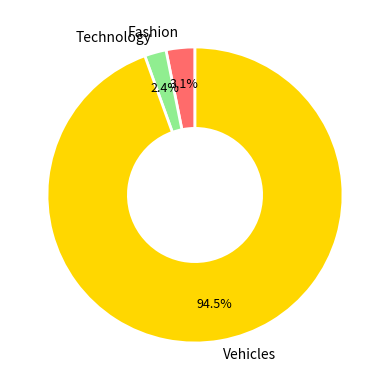

Is the sum of Fashion and Technology greater than half?

No